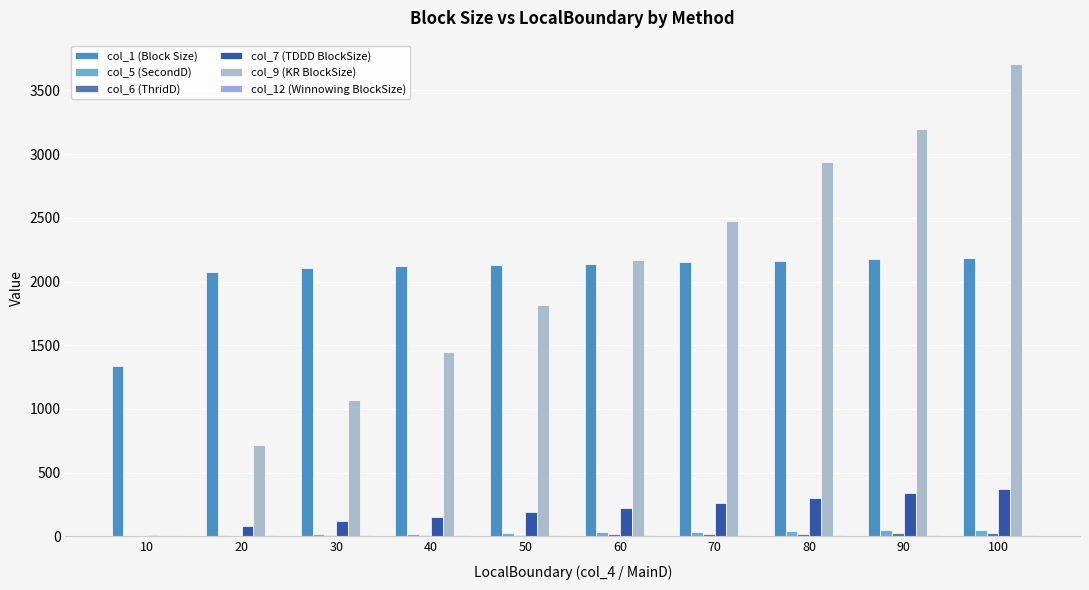

Does the chart contain stacked bars?

No